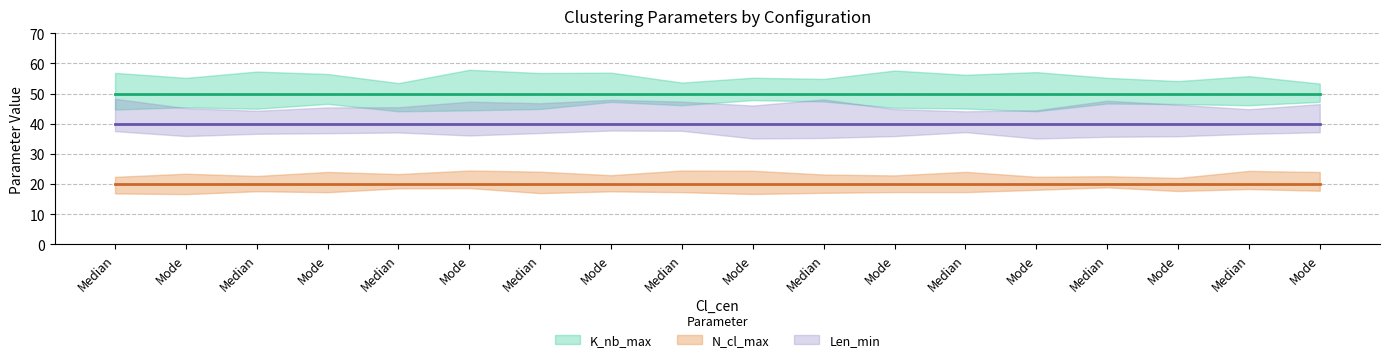

Which has a higher value, Mode or Median?

Mode